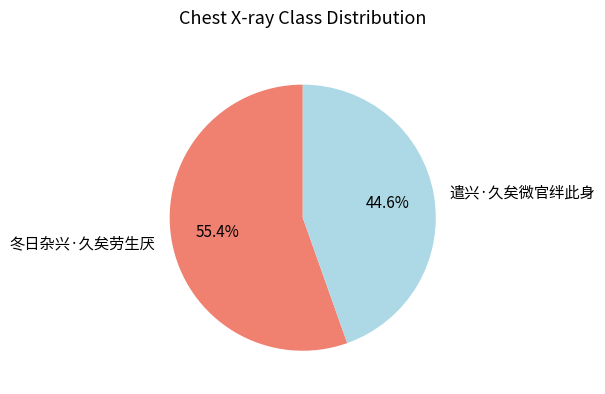

Rank the categories by value from highest to lowest.

冬日杂兴·久矣劳生厌, 遣兴·久矣微官绊此身